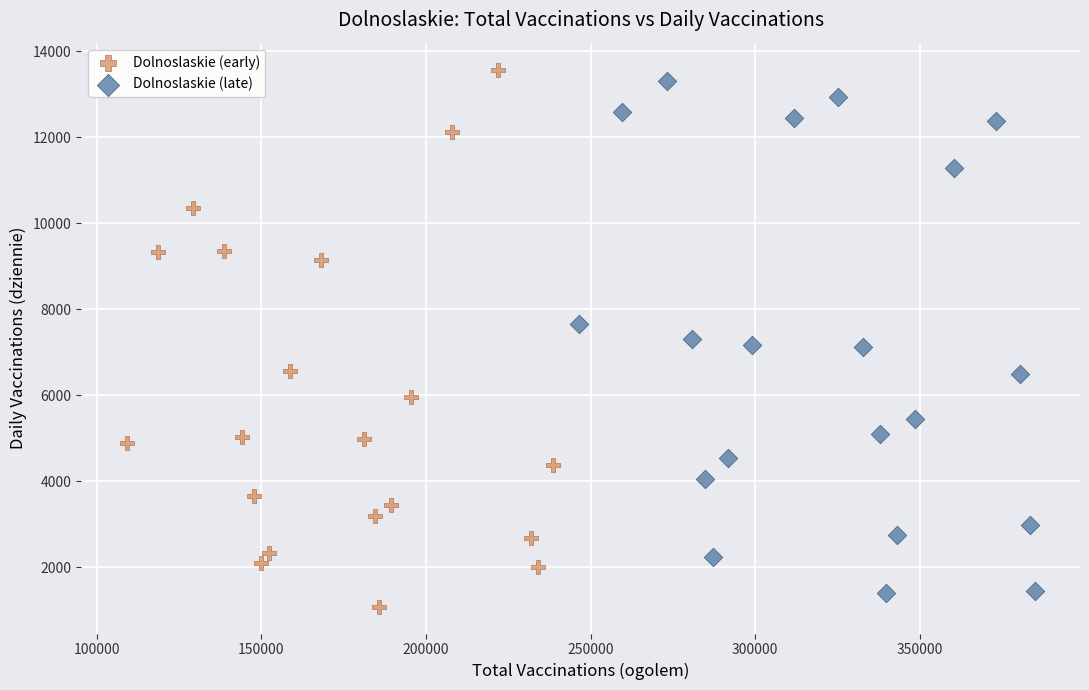

Which series reaches the minimum Y coordinate?

Dolnoslaskie (early)